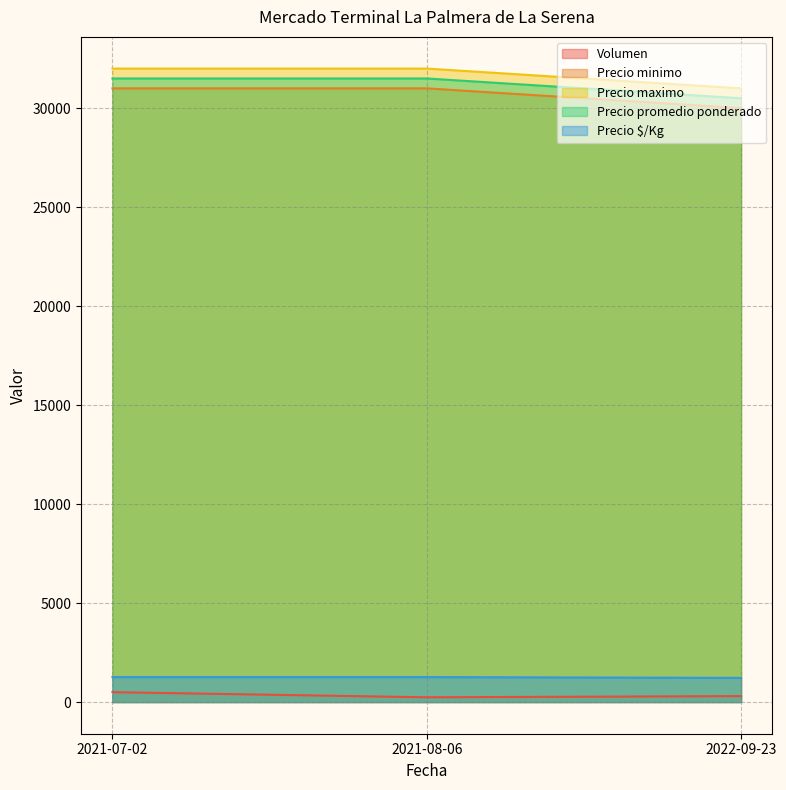

Which series has the largest range (max minus min)?

Precio minimo